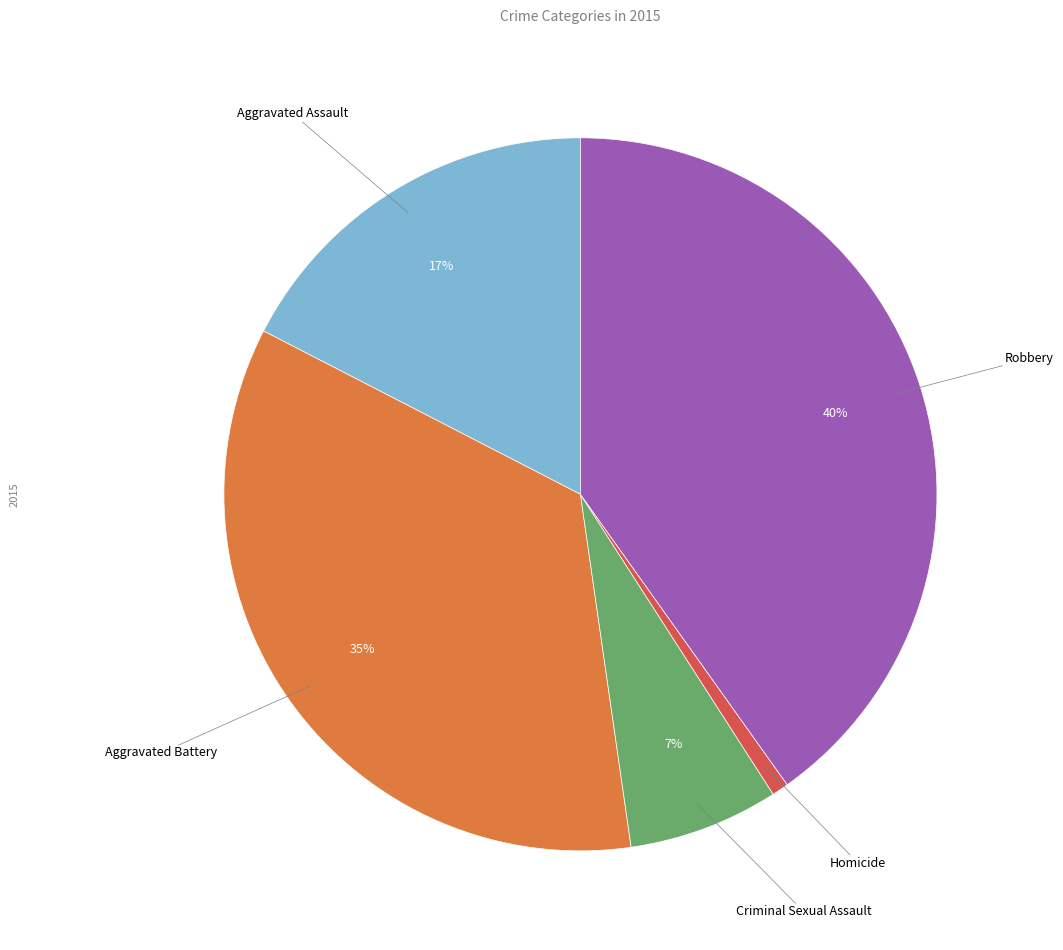

True or false: Criminal Sexual Assault accounts for 21% of the total.

False